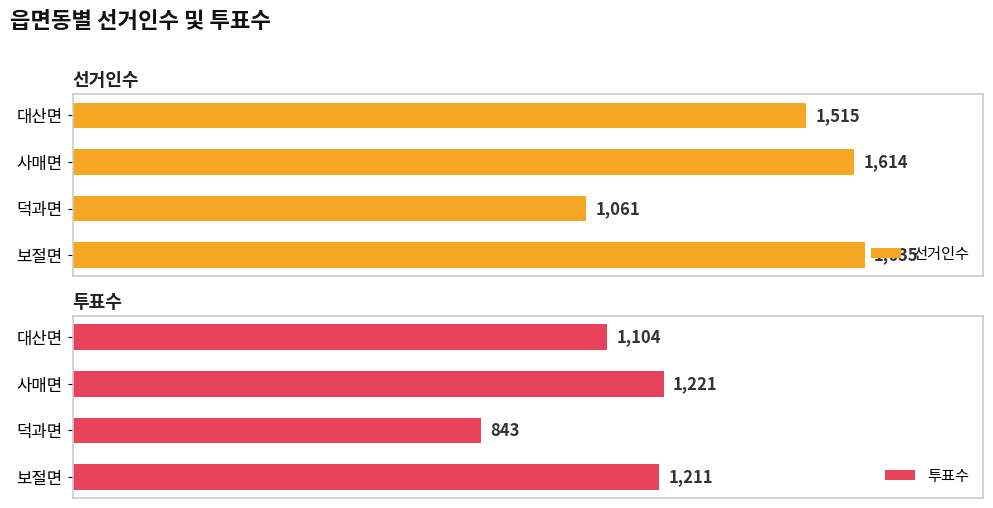

Which category has the highest value in the 투표수 series?

사매면